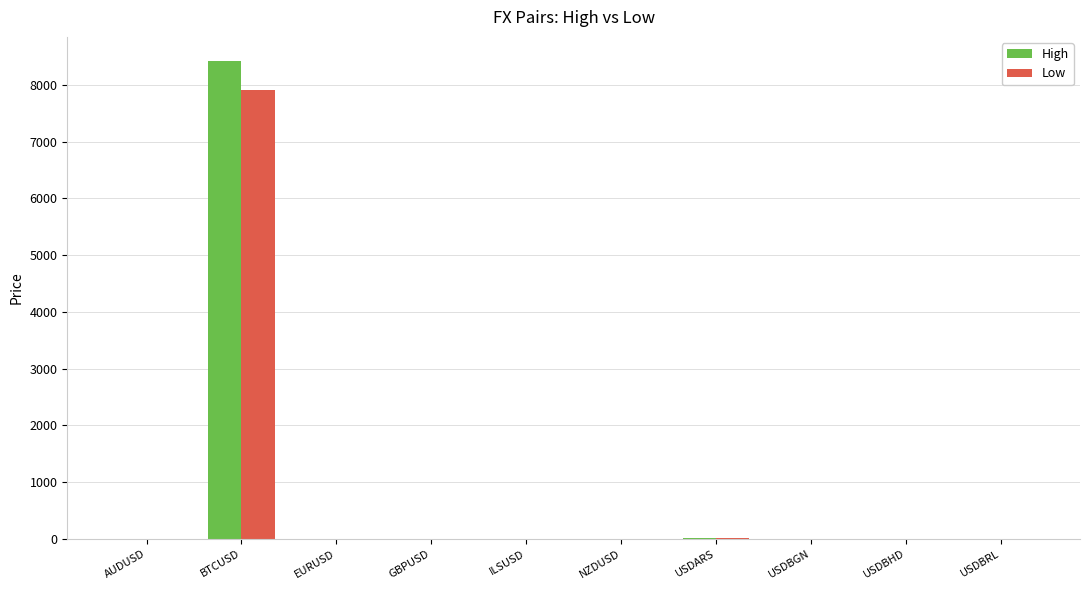

At which category is the sum across all series the highest?

BTCUSD